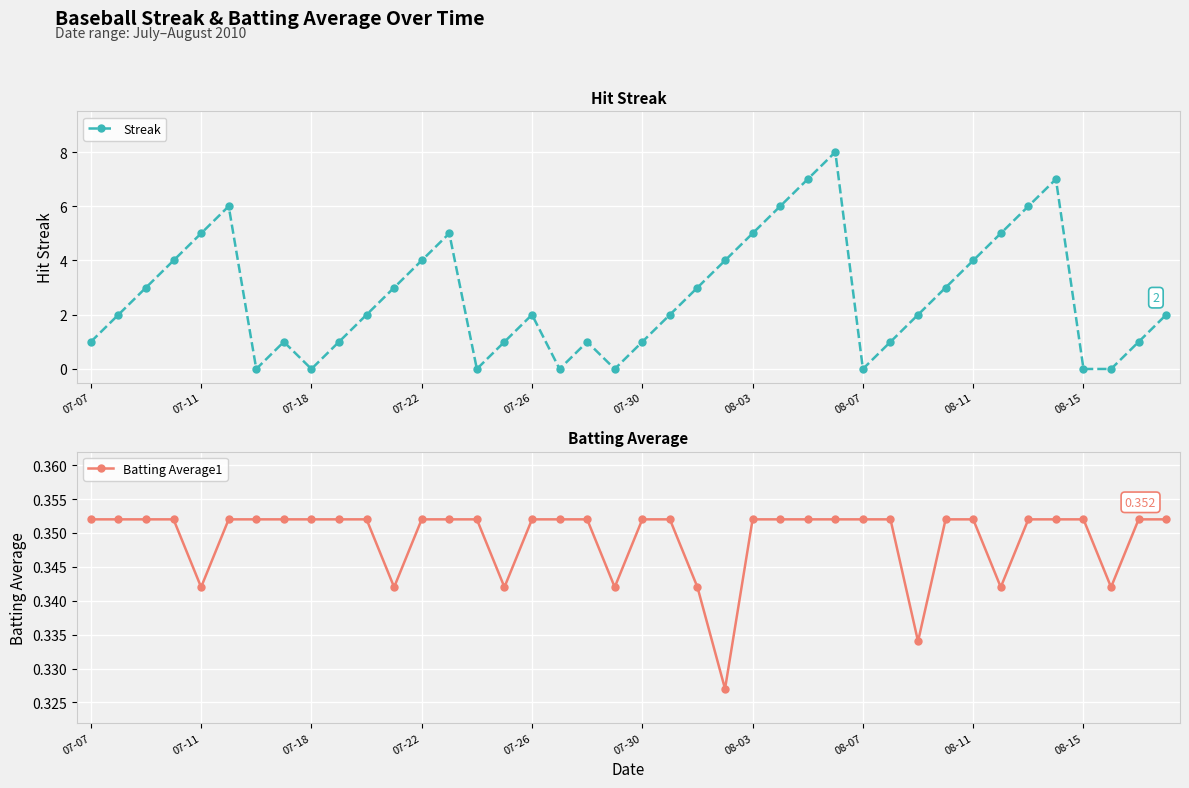

True or false: Batting Average1 has more than 0 points higher than both neighbors.

False